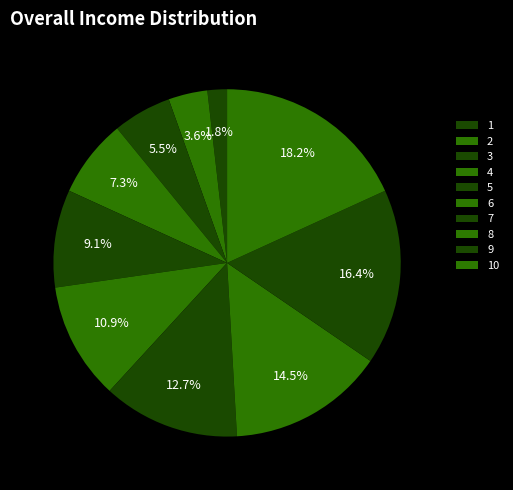

The 2 slice represents 4% of the pie. True or false?

True